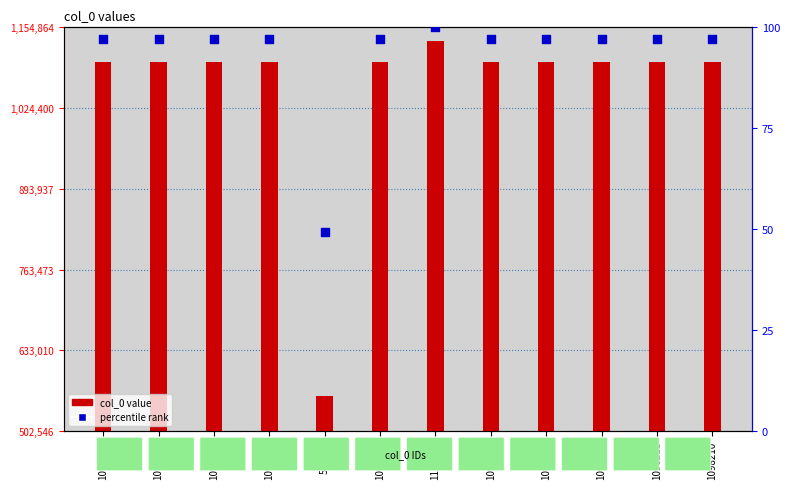

At which category is the sum across all series the highest?

1132220